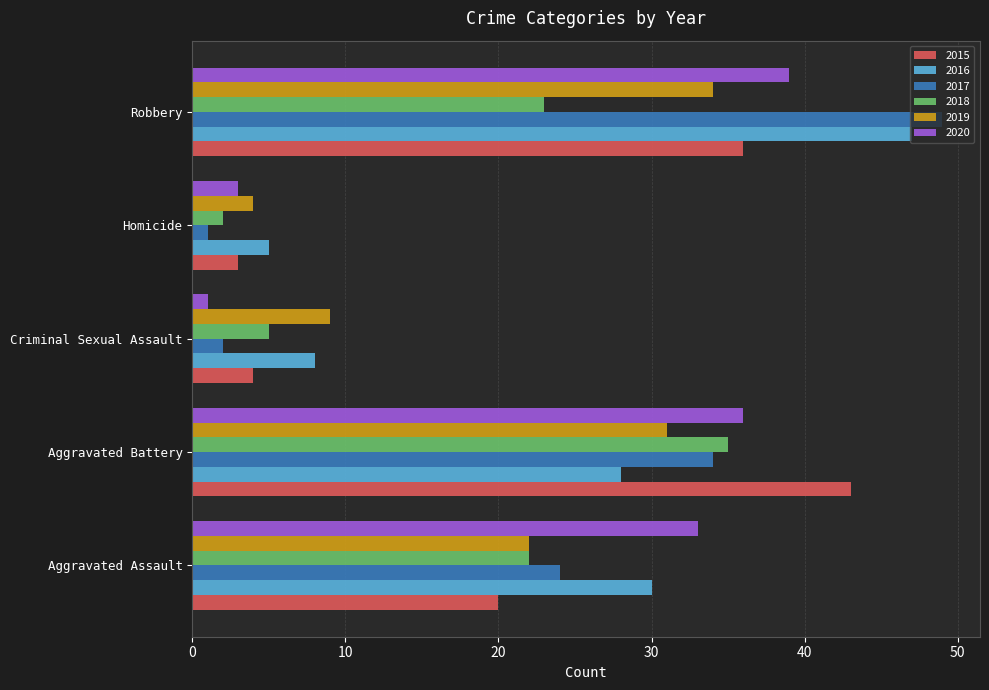

What is the sum of the 2020 values at Robbery and Aggravated Battery?

75